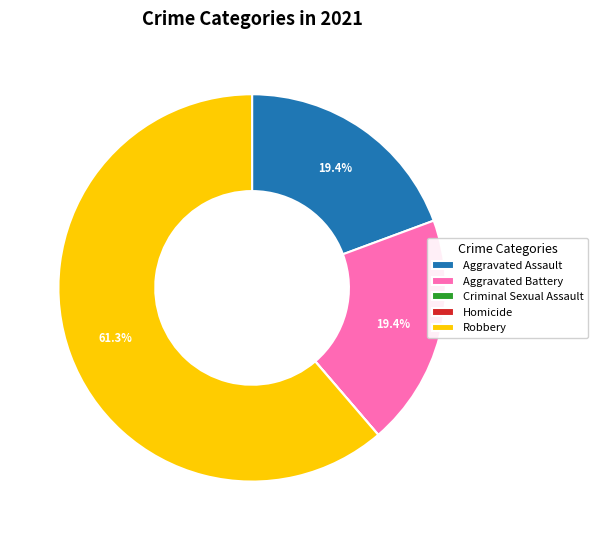

Do Aggravated Assault and Robbery together represent more than half of the pie?

Yes